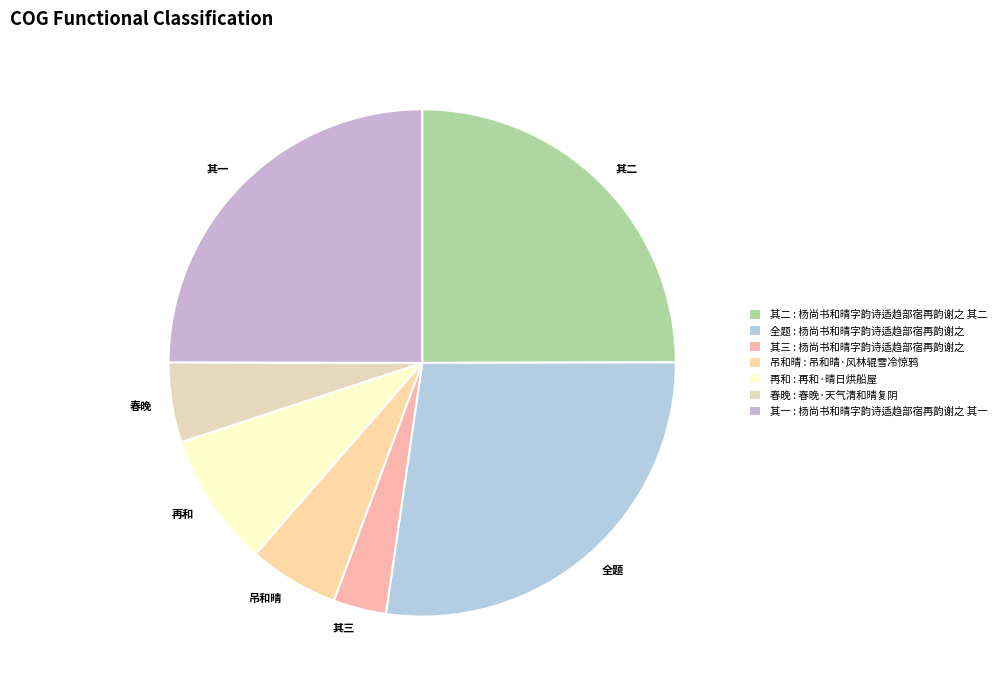

Is the sum of 其一 and 再和 greater than half?

No